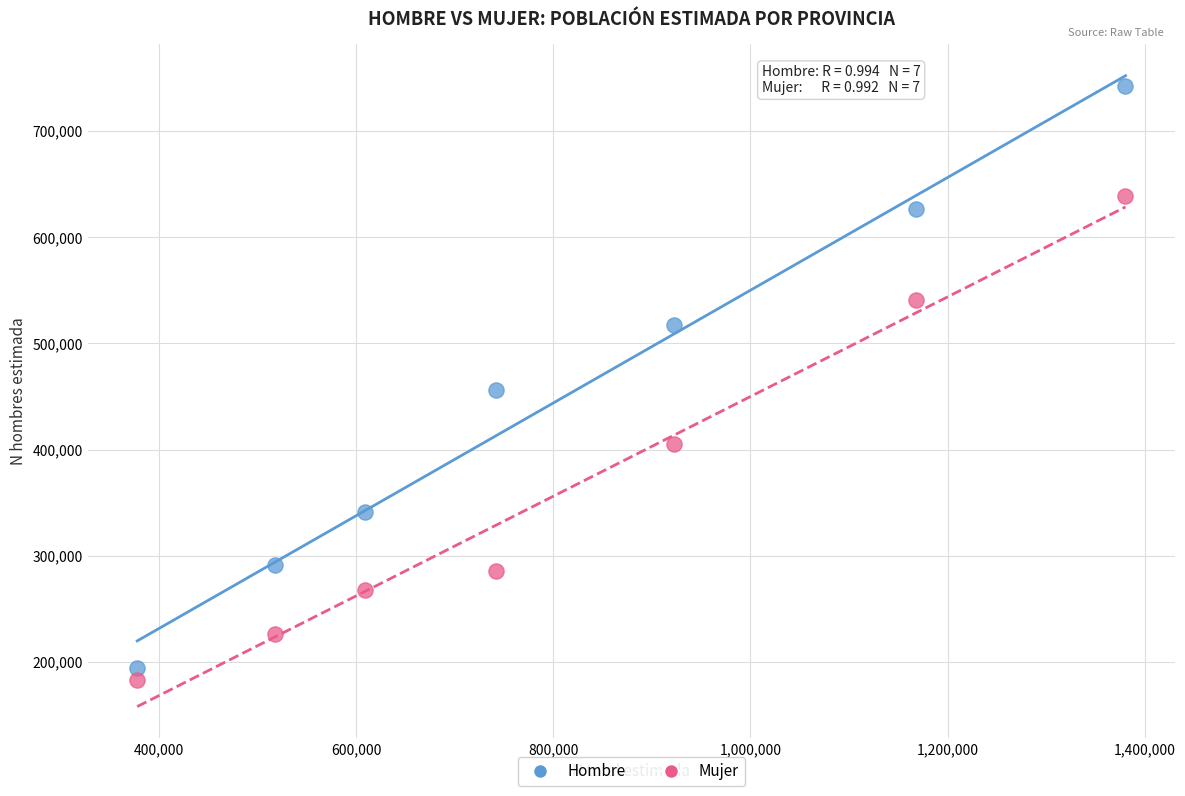

Across all data points, what is the range of X values (max minus min)?

1002770